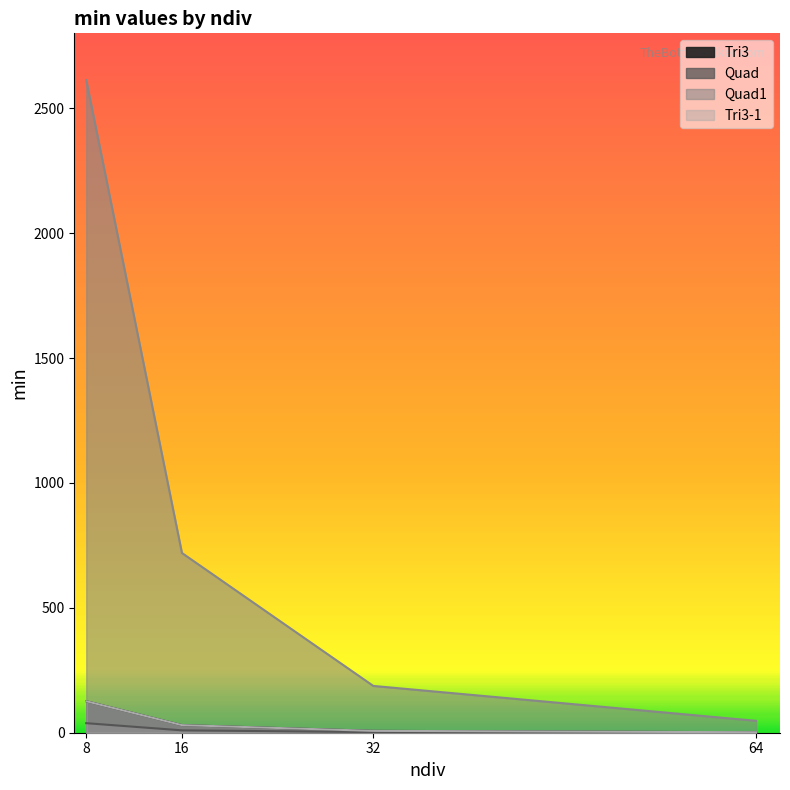

Does the chart have visible grid lines?

No